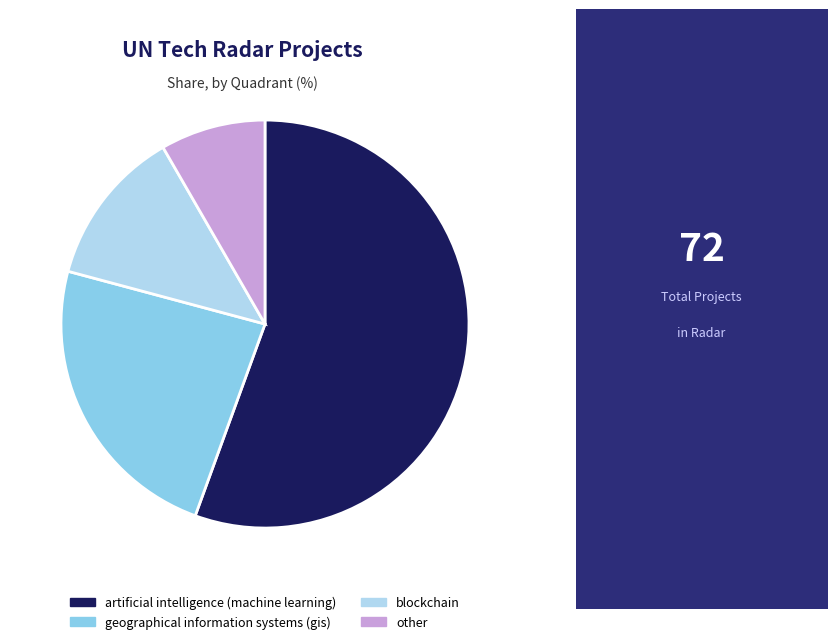

Is artificial intelligence (machine learning) the majority of the pie?

Yes